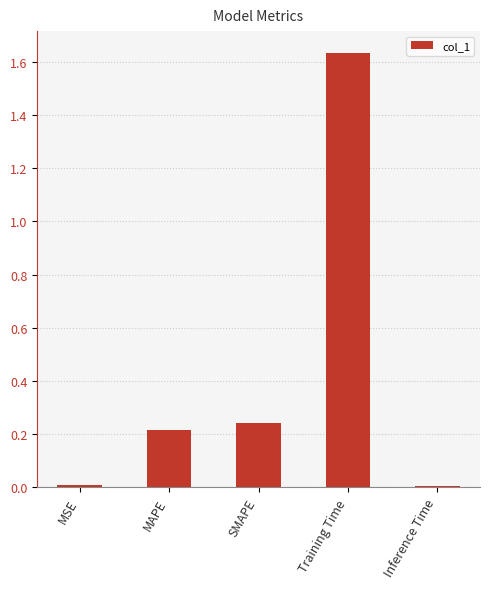

What is the change in value from SMAPE to Training Time?

+1.4